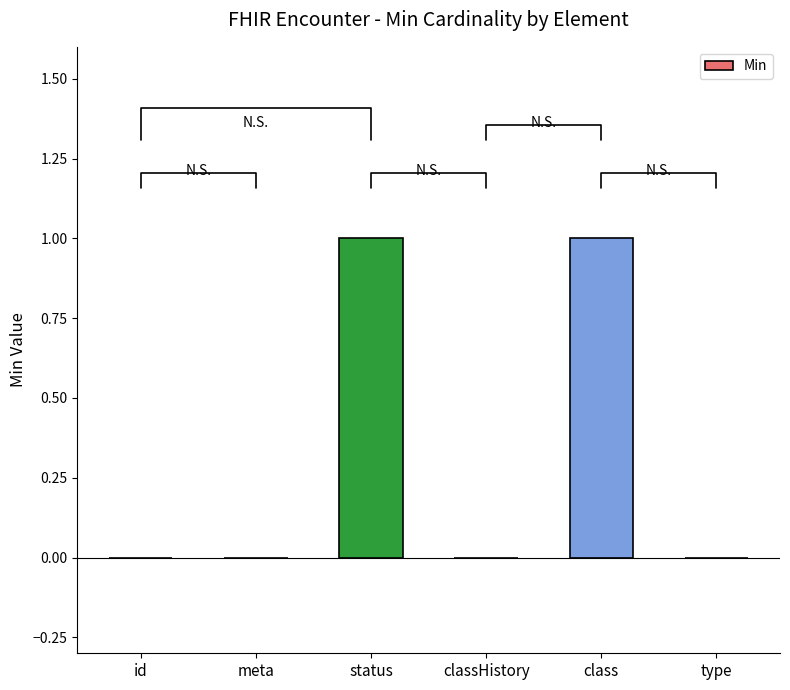

Between classHistory and status, which is larger?

status